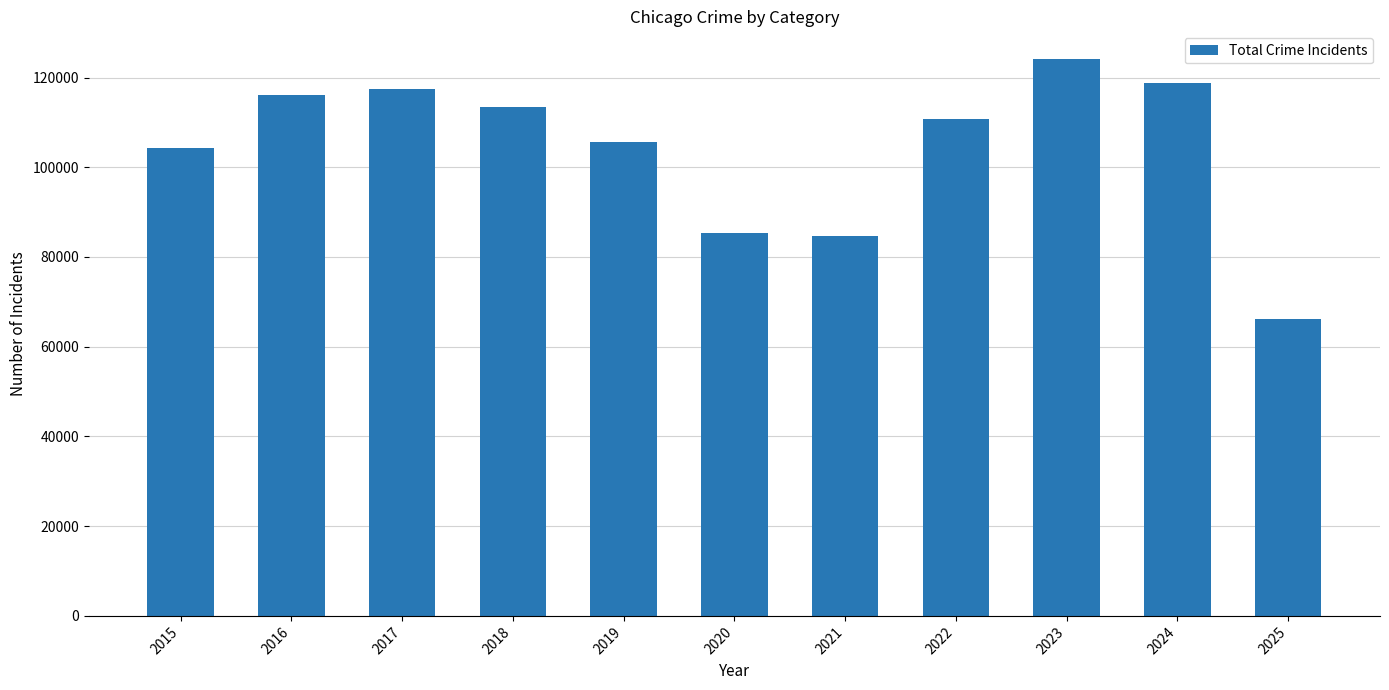

The chart shows a value of 37058 at 2022. True or false?

False